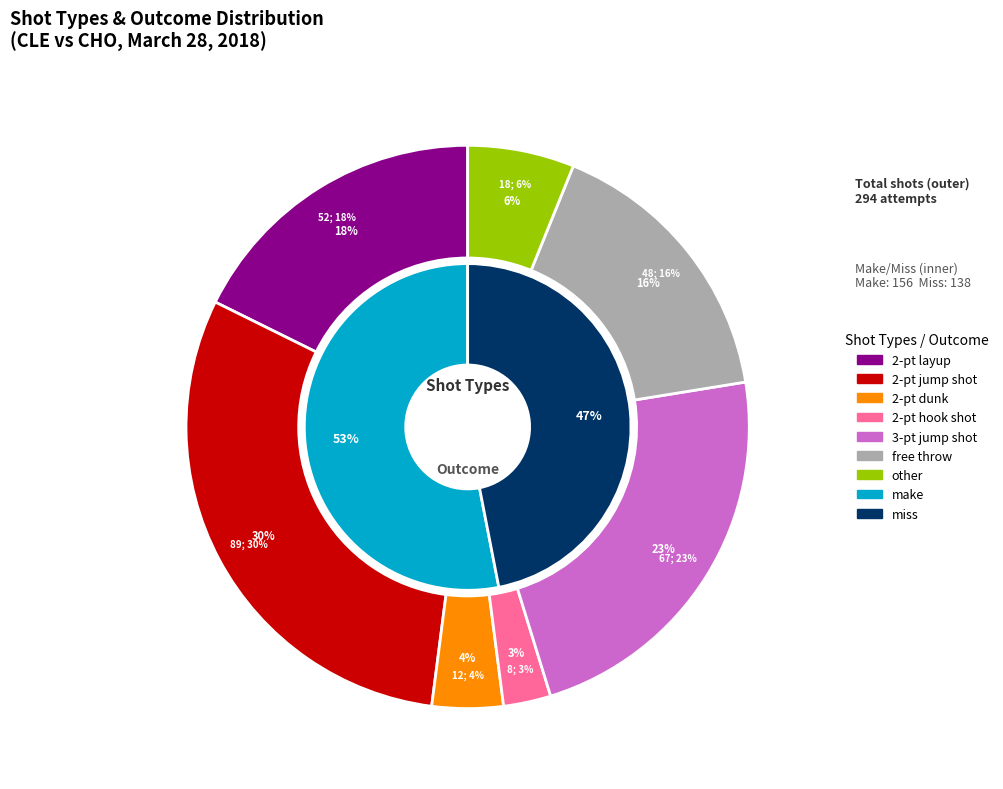

Between 2-pt hook shot and other, which is larger?

other